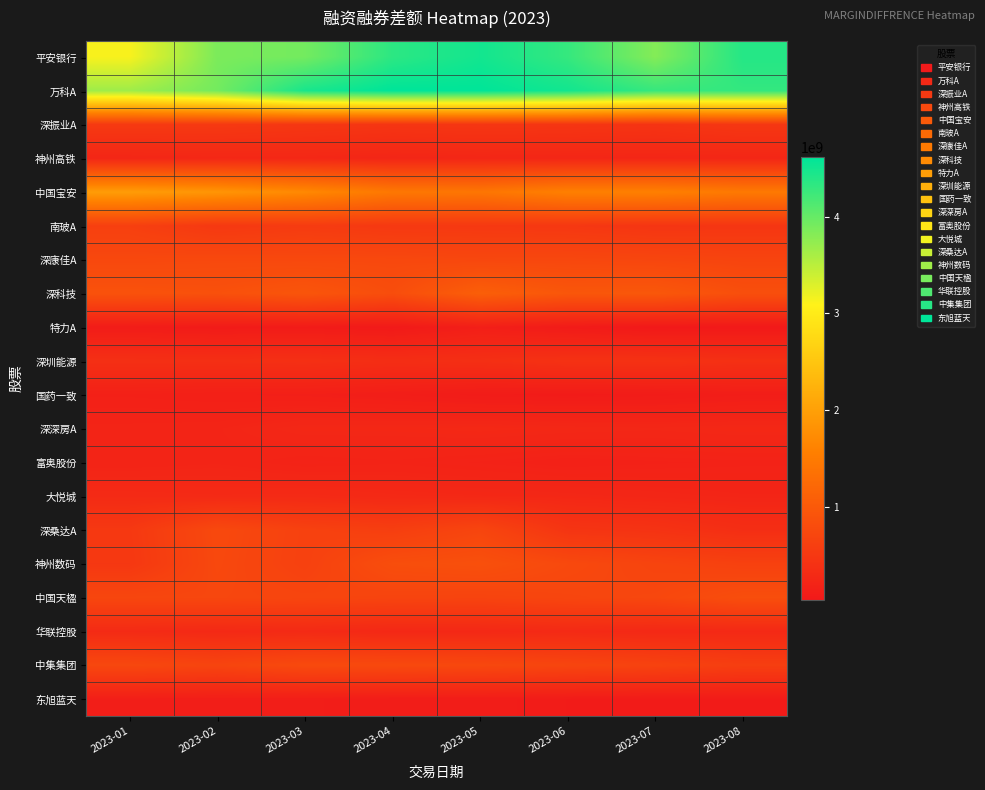

Reading left to right, what are all the values shown in this chart?

平安银行: 2023-01=3130279447	2023-02=3870522057	2023-03=3917590777	2023-04=4341711157	2023-05=4497746053	2023-06=4288641623	2023-07=3820118074	2023-08=4389731156
万科A: 2023-01=3658589487	2023-02=3916892971	2023-03=4458714336	2023-04=4613205855	2023-05=4607087453	2023-06=4499476597	2023-07=4279104741	2023-08=4299969472
深振业A: 2023-01=524369691	2023-02=519312106	2023-03=487645764	2023-04=458041578	2023-05=471014321	2023-06=461136186	2023-07=439194088	2023-08=490484601
神州高铁: 2023-01=242060740	2023-02=254641592	2023-03=255463531	2023-04=234496961	2023-05=247378951	2023-06=243046309	2023-07=241320606	2023-08=246442538
中国宝安: 2023-01=1956247995	2023-02=1860123269	2023-03=1693541605	2023-04=1454423721	2023-05=1427359455	2023-06=1571877703	2023-07=1573439024	2023-08=1474336121
南玻A: 2023-01=617429002	2023-02=506950743	2023-03=548563174	2023-04=512644275	2023-05=507965937	2023-06=495543760	2023-07=458349770	2023-08=468677463
深康佳A: 2023-01=739985782	2023-02=750841096	2023-03=748835265	2023-04=744474634	2023-05=726173798	2023-06=729051652	2023-07=709739378	2023-08=681450309
深科技: 2023-01=890881209	2023-02=871198057	2023-03=936590714	2023-04=820457371	2023-05=1082540438	2023-06=957865099	2023-07=972649925	2023-08=844227589
特力A: 2023-01=92802921	2023-02=72612349	2023-03=78928153	2023-04=55812024	2023-05=131053883	2023-06=76942609	2023-07=41077121	2023-08=48011023
深圳能源: 2023-01=374900657	2023-02=371708098	2023-03=381781051	2023-04=350829145	2023-05=371055288	2023-06=408894906	2023-07=412405147	2023-08=386874950
国药一致: 2023-01=153305761	2023-02=139900684	2023-03=134536317	2023-04=115172773	2023-05=85994221	2023-06=79156499	2023-07=87464301	2023-08=109285439
深深房A: 2023-01=210076090	2023-02=216964801	2023-03=260942084	2023-04=260171315	2023-05=272411988	2023-06=258274807	2023-07=250147183	2023-08=263761656
富奥股份: 2023-01=202486894	2023-02=215964864	2023-03=187355152	2023-04=198176137	2023-05=181501695	2023-06=162183343	2023-07=171801183	2023-08=178809979
大悦城: 2023-01=305841896	2023-02=294642079	2023-03=299149150	2023-04=278012156	2023-05=266243533	2023-06=255276690	2023-07=237480011	2023-08=222462965
深桑达A: 2023-01=509344727	2023-02=755084289	2023-03=641466130	2023-04=597948370	2023-05=701447284	2023-06=456099404	2023-07=424821303	2023-08=354866068
神州数码: 2023-01=496075312	2023-02=744690763	2023-03=635164850	2023-04=828413096	2023-05=861540912	2023-06=756887924	2023-07=680107495	2023-08=635878178
中国天楹: 2023-01=716754703	2023-02=721998104	2023-03=701015142	2023-04=683117006	2023-05=674856532	2023-06=705512607	2023-07=725591002	2023-08=831051213
华联控股: 2023-01=303982343	2023-02=283776109	2023-03=299161847	2023-04=267582679	2023-05=271712871	2023-06=296794957	2023-07=274095855	2023-08=281626022
中集集团: 2023-01=734241087	2023-02=688833258	2023-03=768618141	2023-04=758284841	2023-05=738007790	2023-06=699199204	2023-07=661092342	2023-08=594511124
东旭蓝天: 2023-01=123511887	2023-02=115199477	2023-03=115620036	2023-04=101675230	2023-05=101420619	2023-06=85376683	2023-07=78398209	2023-08=82161295